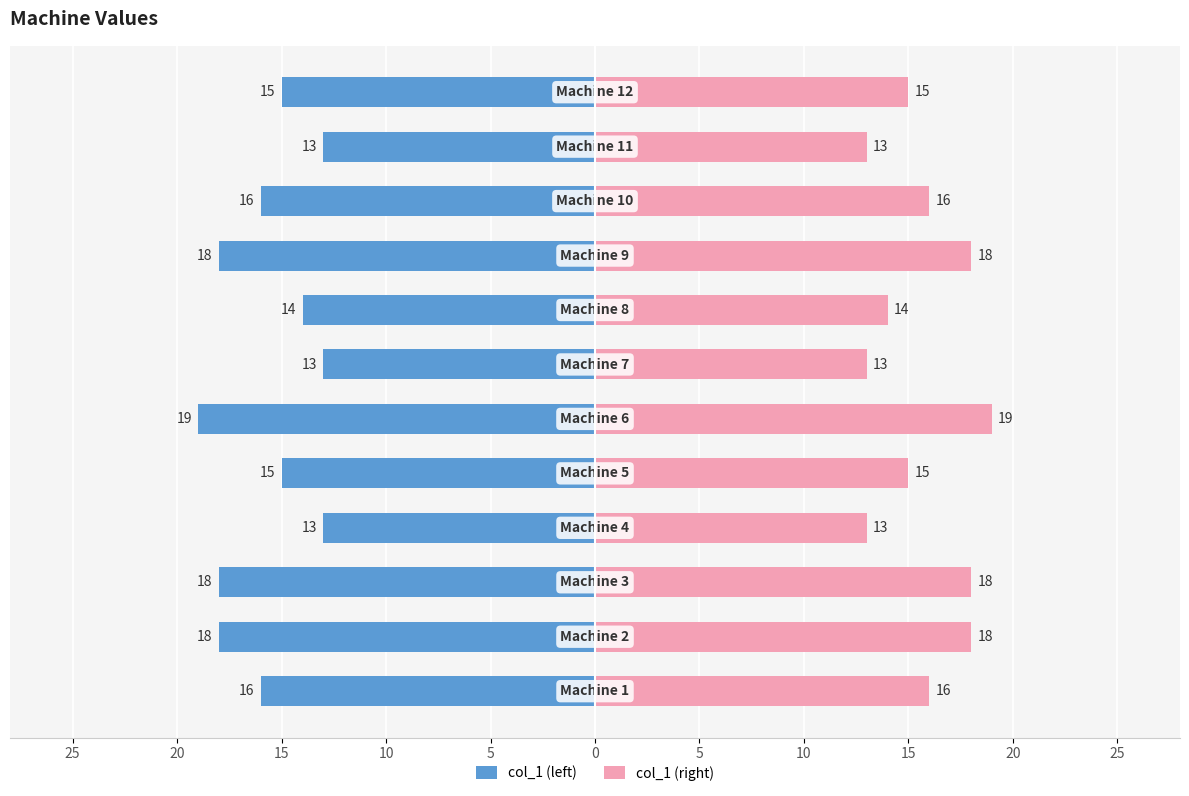

What is the sum of all col_1 (right) values?

188